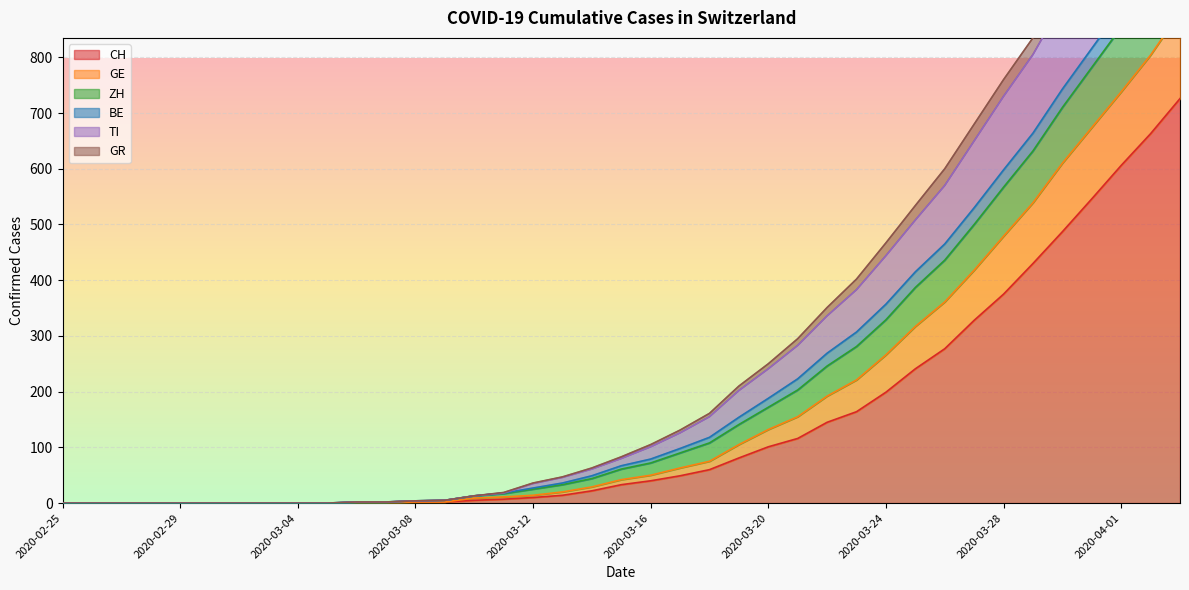

At which category is the sum across all series the highest?

2020-04-03